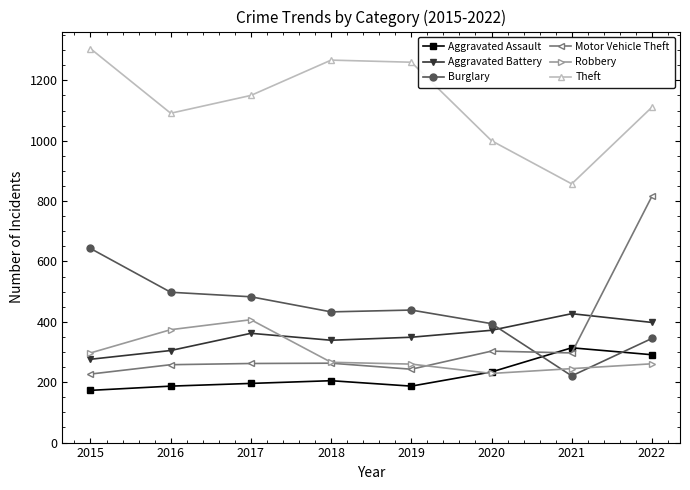

What is the value of the Aggravated Assault point at the 2nd from the left?

187